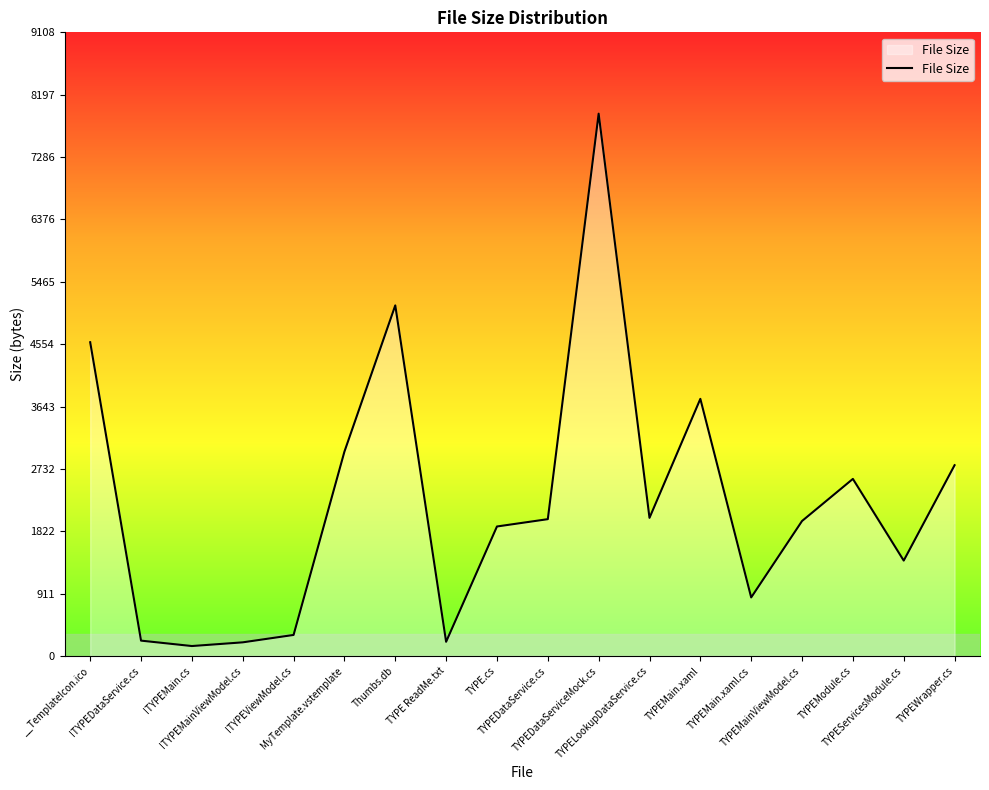

Is it true that the value at TYPEMain.xaml.cs is 1351?

False